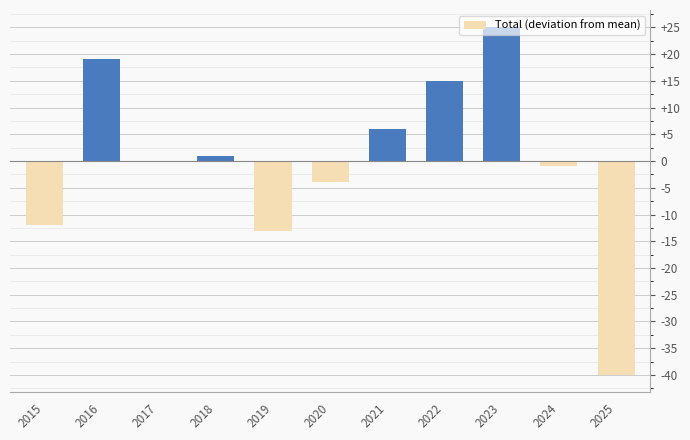

Reading right to left, what are all the values shown in this chart?

2025=-40	2024=-1	2023=25	2022=15	2021=6	2020=-4	2019=-13	2018=1	2017=0	2016=19	2015=-12